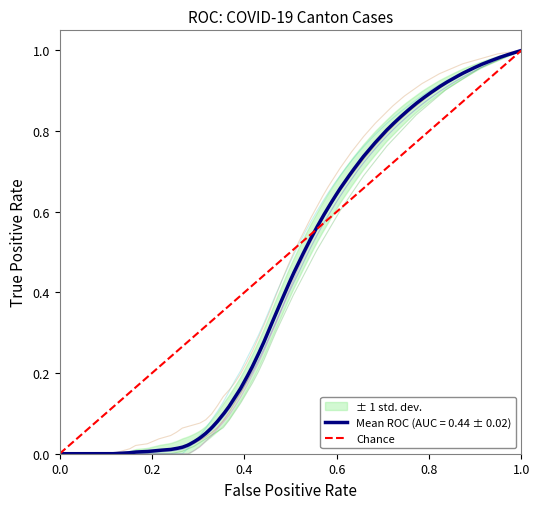

Between 0.0 and 1.0, which is larger?

1.0